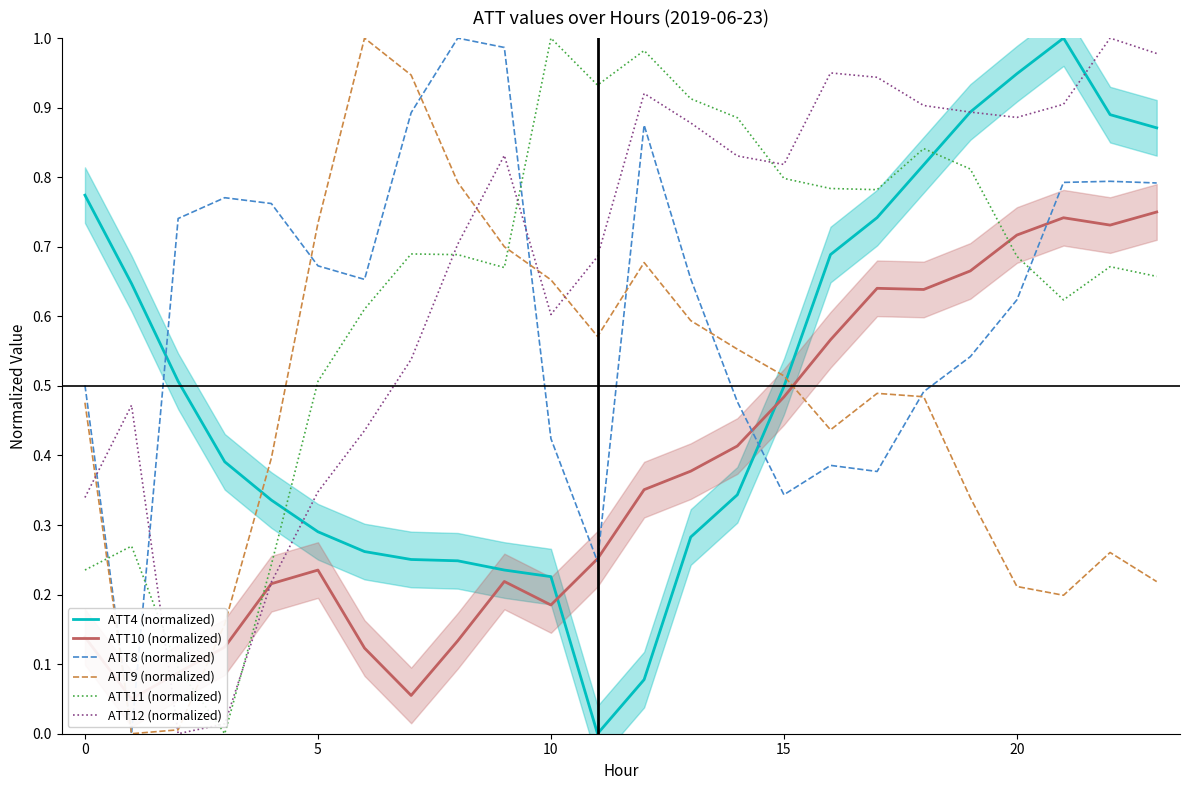

True or false: ATT8 (normalized) and ATT4 (normalized) cross at least once.

True